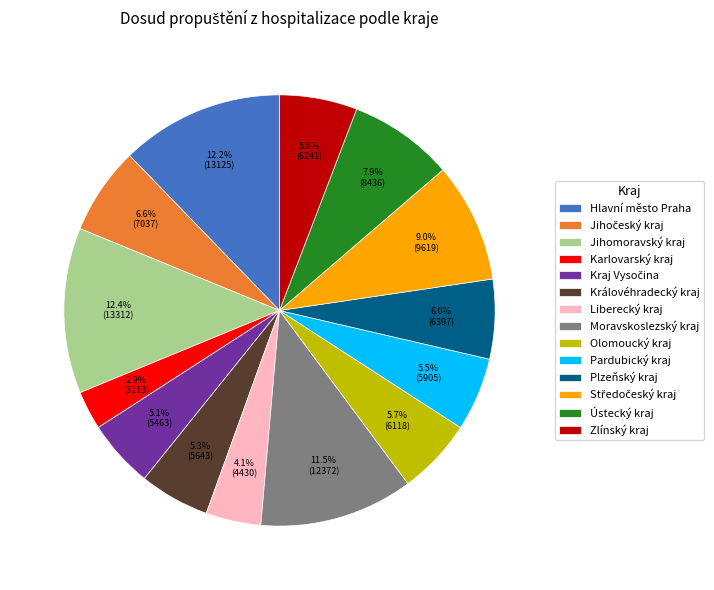

Combined, do Zlínský kraj and Pardubický kraj account for over 50%?

No